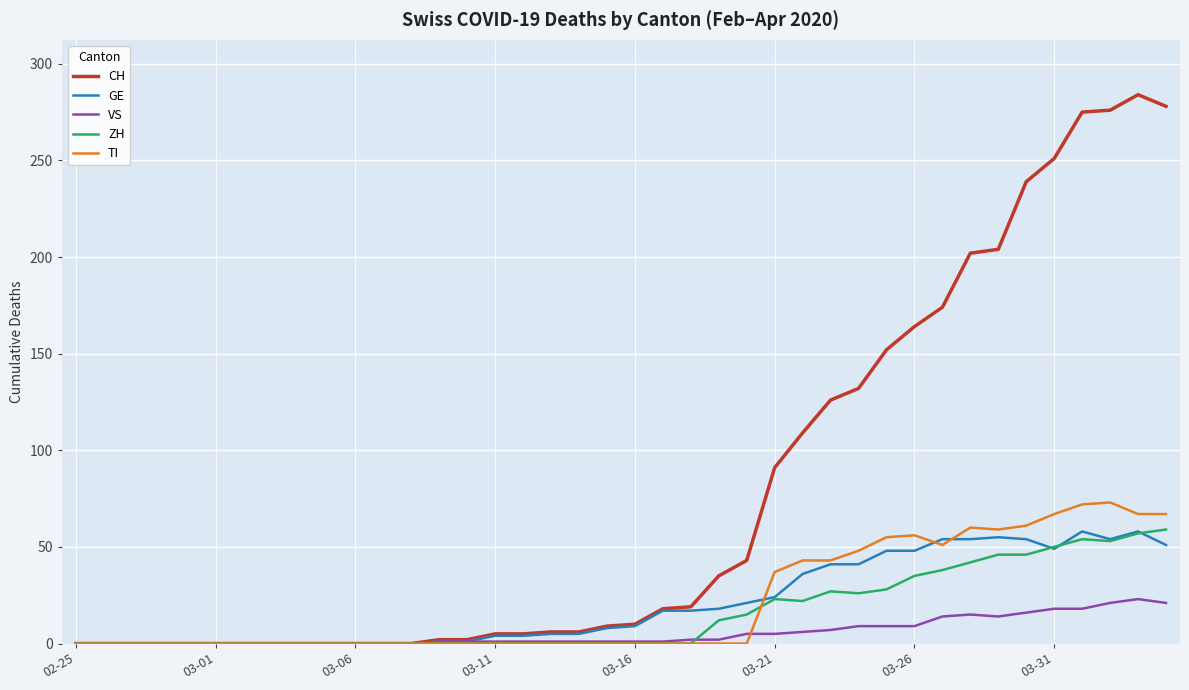

What is the maximum value for TI?

73